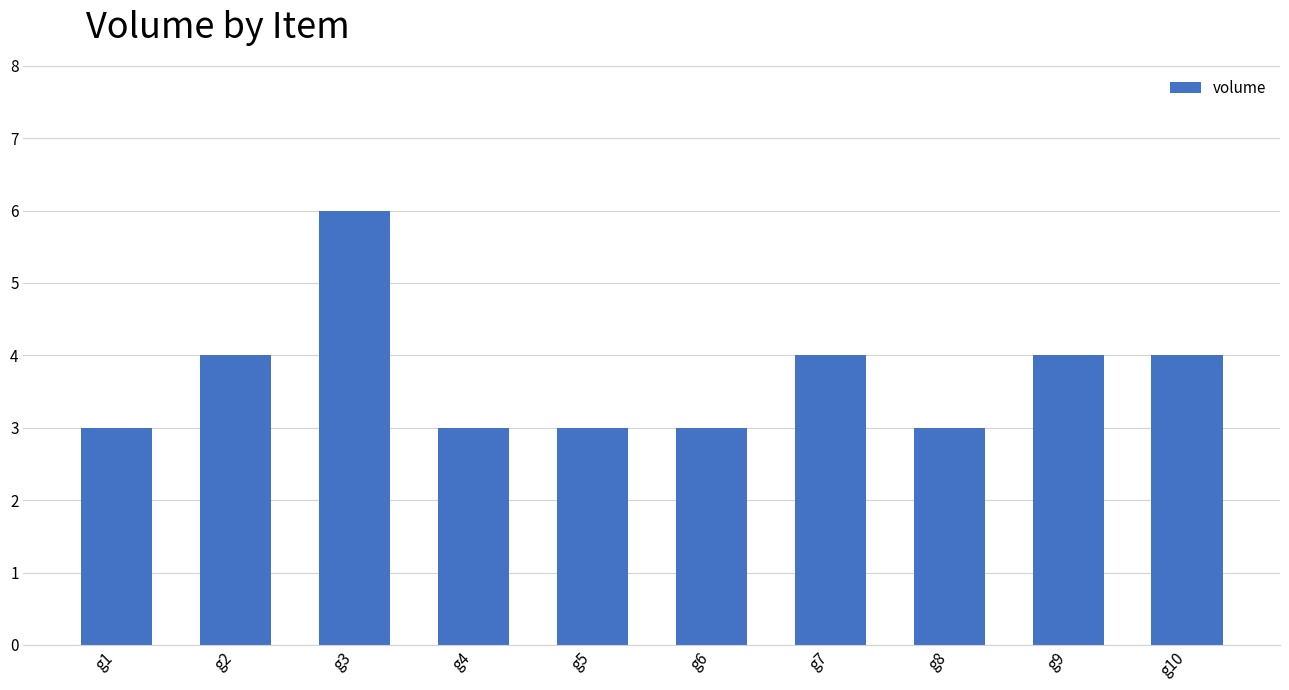

What is the maximum value shown in the chart?

6